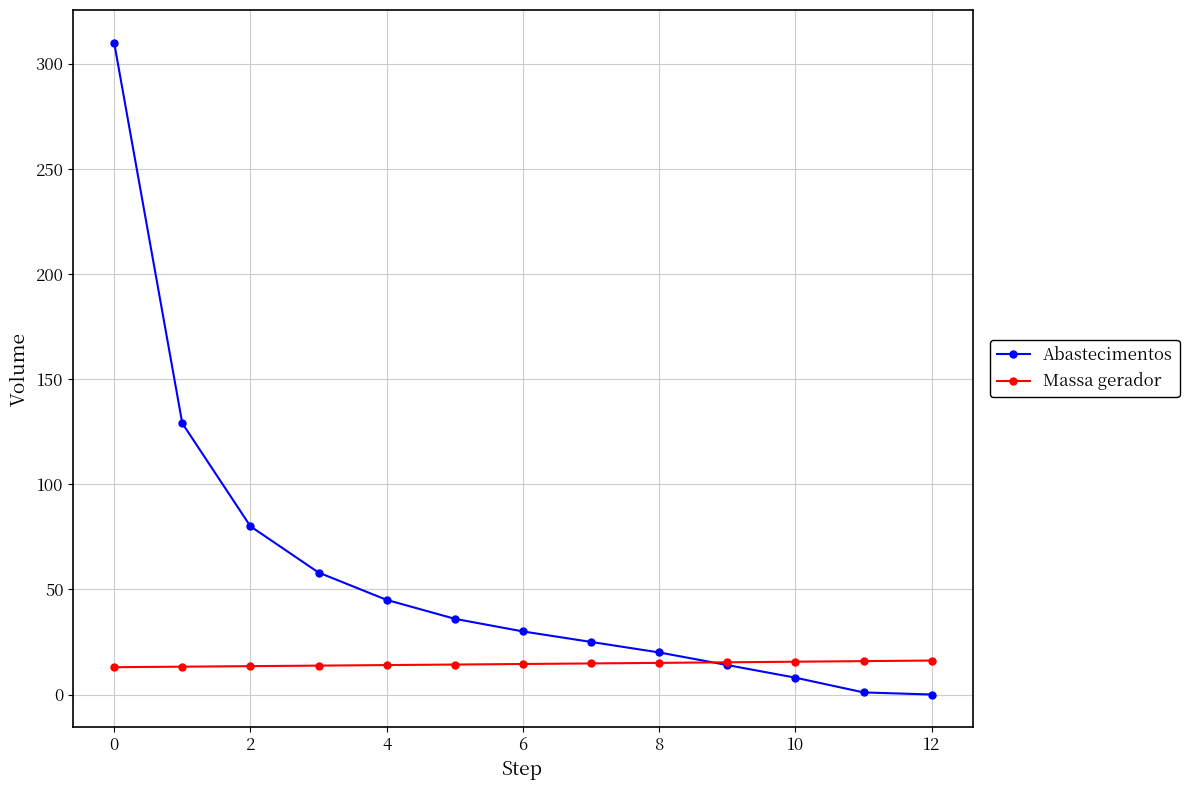

What is the maximum value for Abastecimentos?

310.0